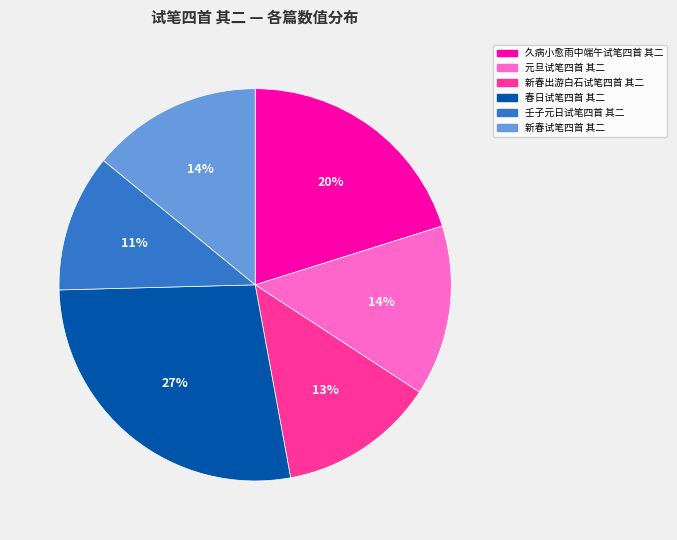

Count the number of slices in the pie.

6